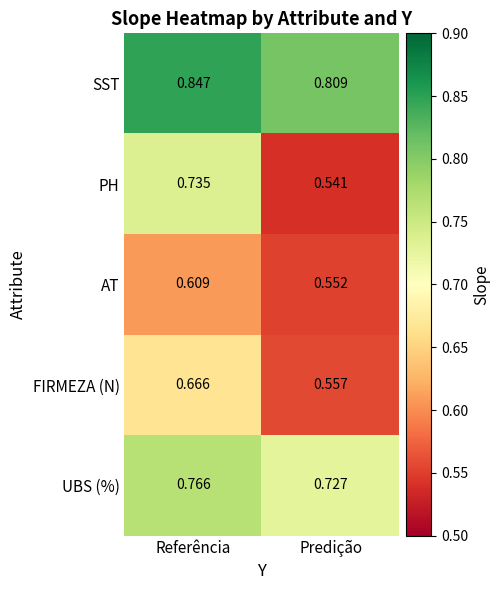

Is the value of SST at Predição greater than the value of UBS (%) at Predição?

Yes